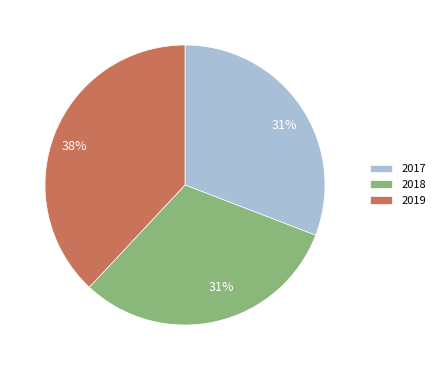

Approximately how many times larger is the value at 2019 compared to 2017?

1.2